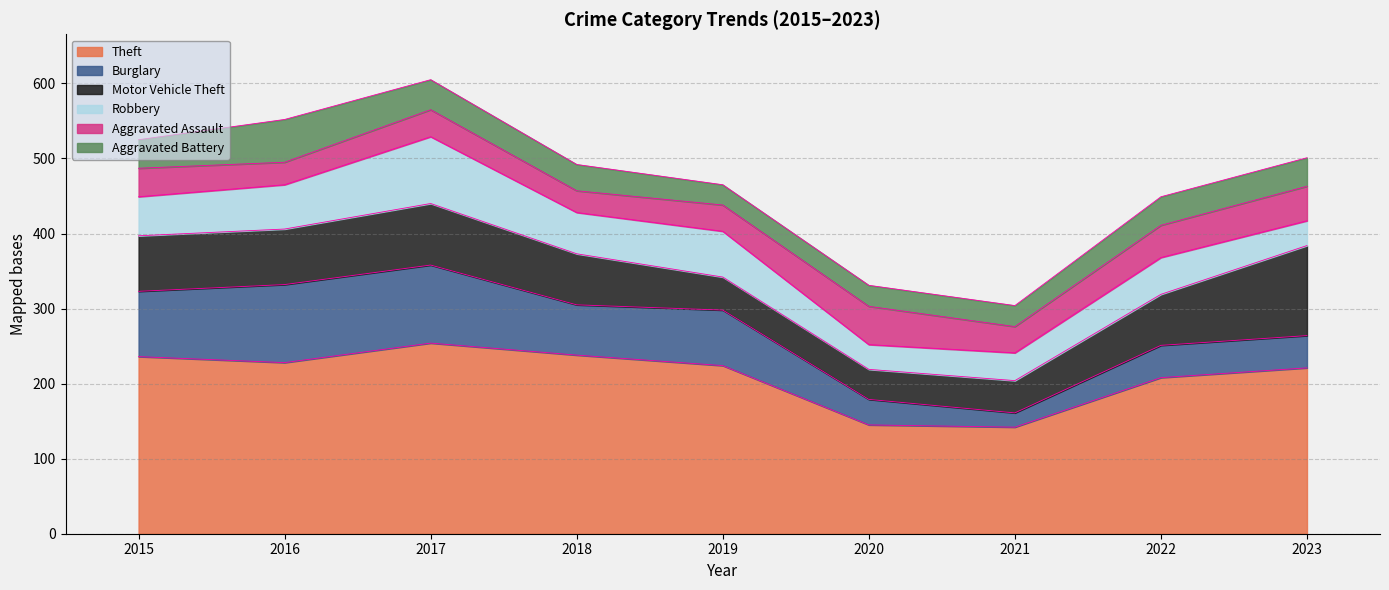

Rank the categories by Motor Vehicle Theft value from lowest to highest.

2020, 2021, 2019, 2018, 2022, 2015, 2016, 2017, 2023